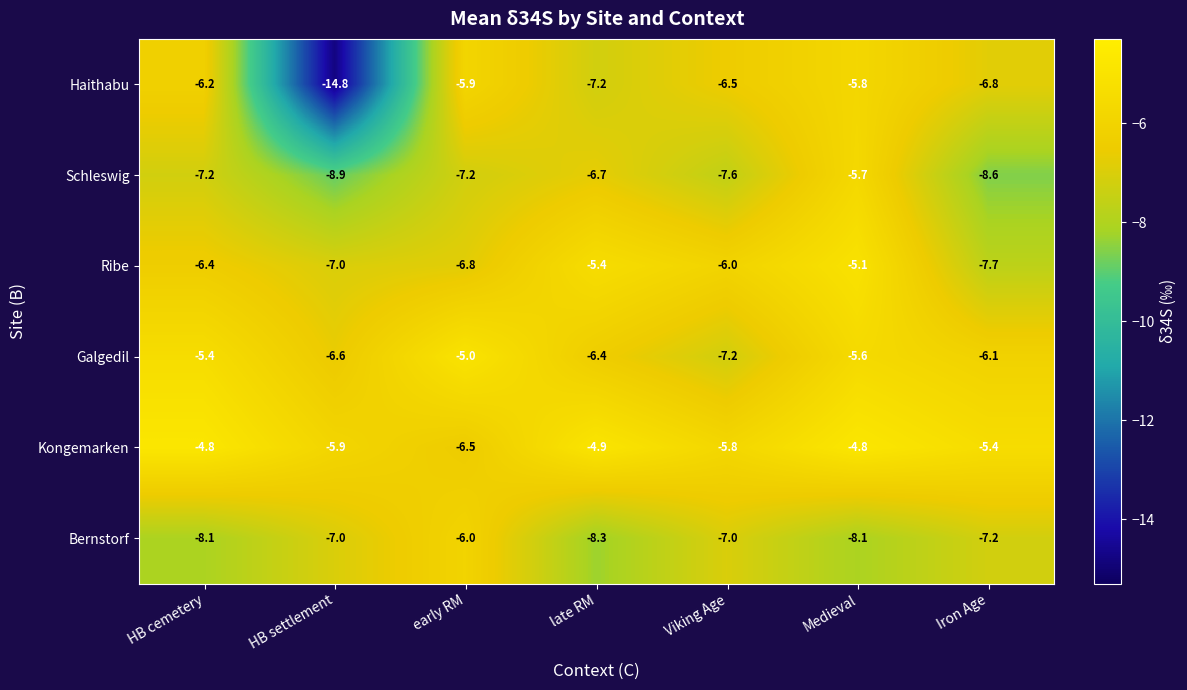

Is the value of Bernstorf at HB cemetery greater than the value of Haithabu at Viking Age?

No